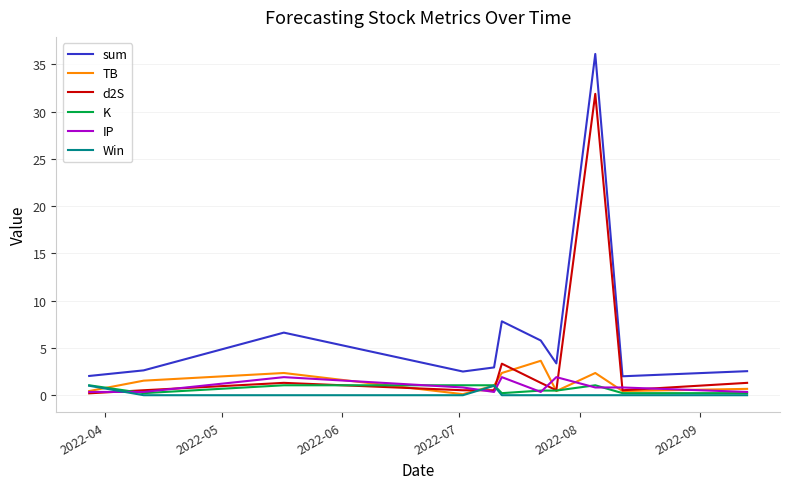

What is the maximum value shown in the chart?

36.1